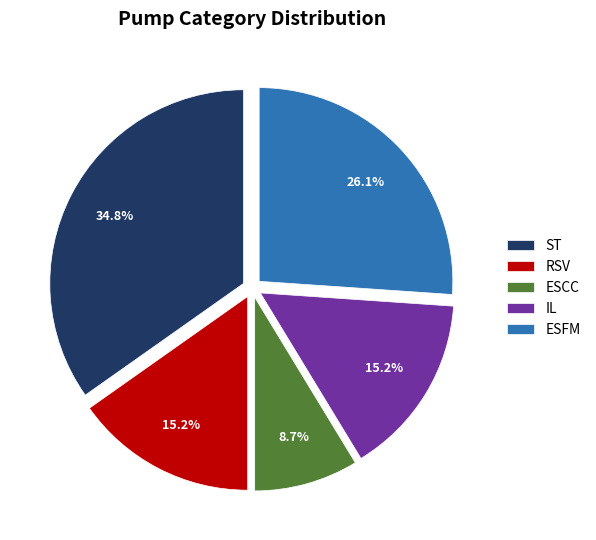

Does any single category account for the majority?

No